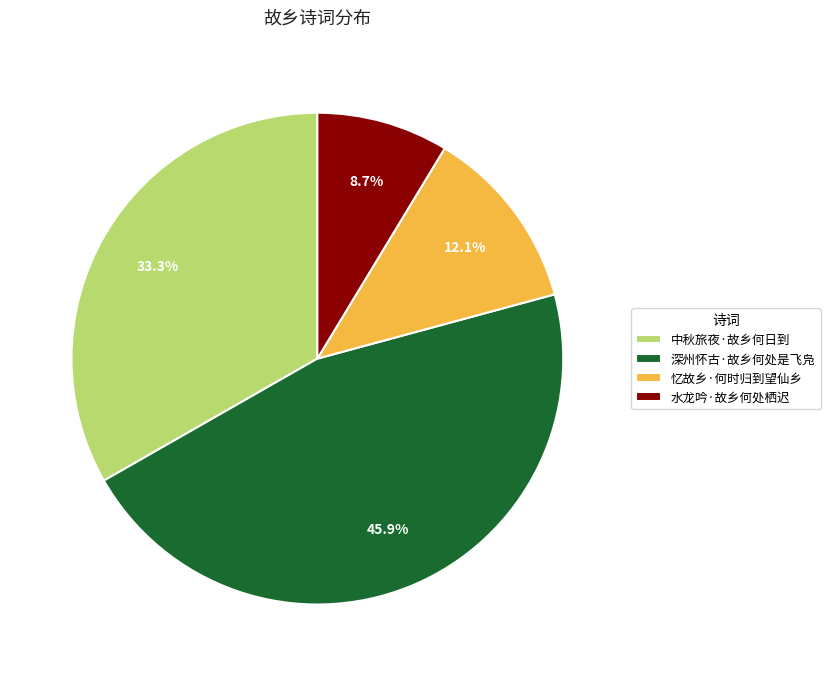

Is 水龙吟·故乡何处栖迟 the majority of the pie?

No